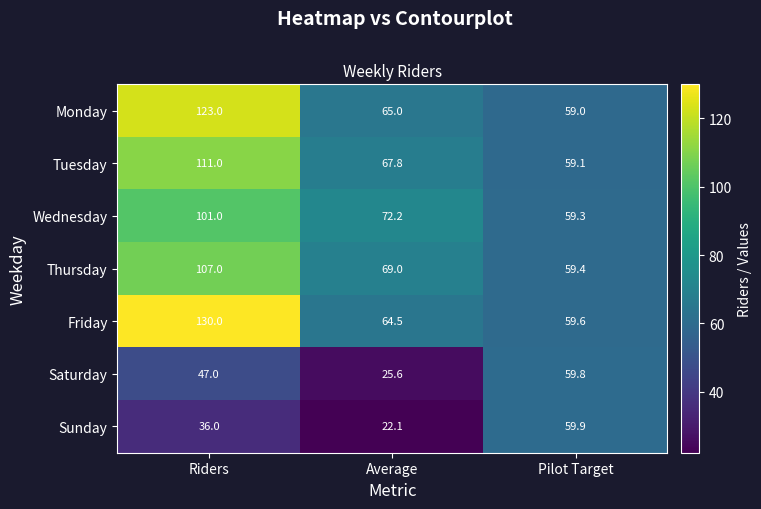

What is the sum of the Tuesday values at Average and Pilot Target?

126.9